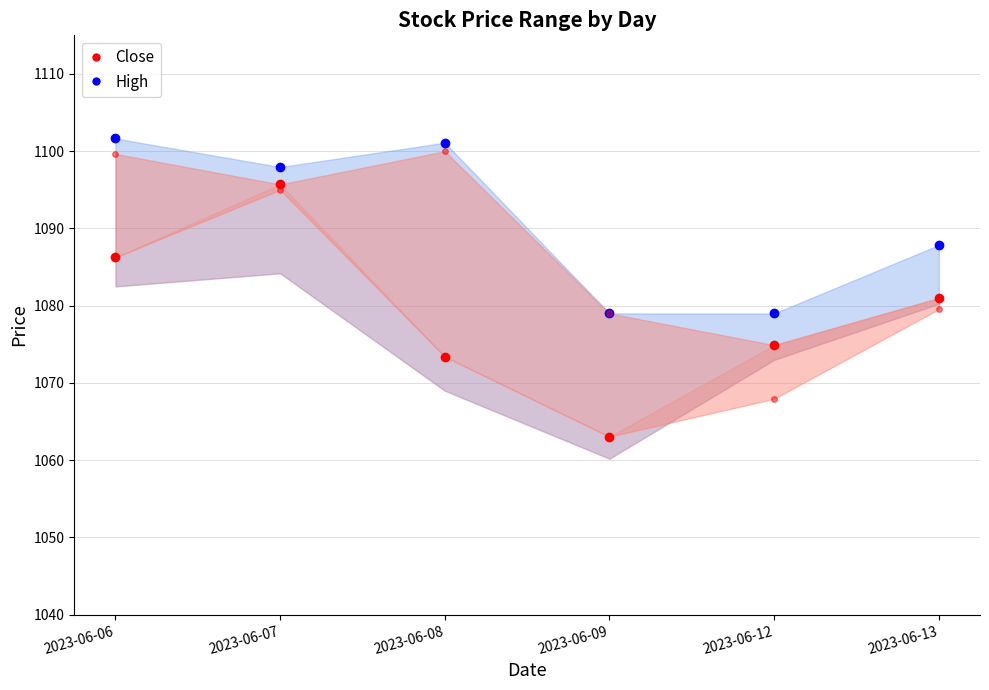

Reading right to left, transcribe all the data shown in this chart.

High: 1087.8	1079.0	1079.0	1101.1	1097.9	1101.7
Low: 1081.0	1074.9	1063.1	1073.4	1095.7	1086.2
Open: 1079.6	1067.9	1079.0	1100.0	1095.0	1099.7